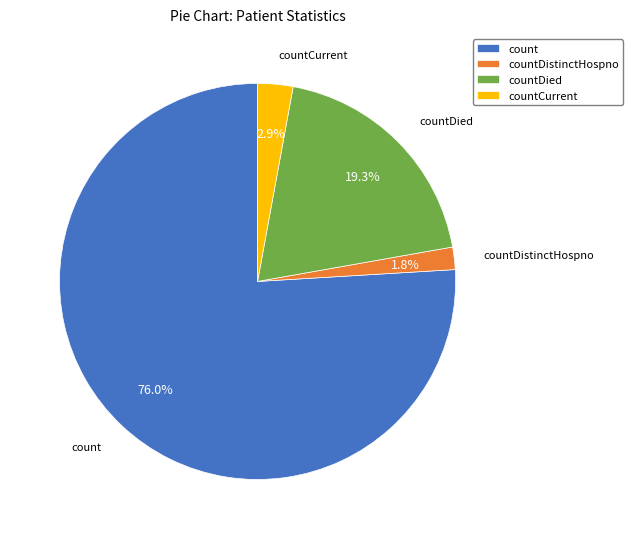

Which has a higher value, countDistinctHospno or countDied?

countDied